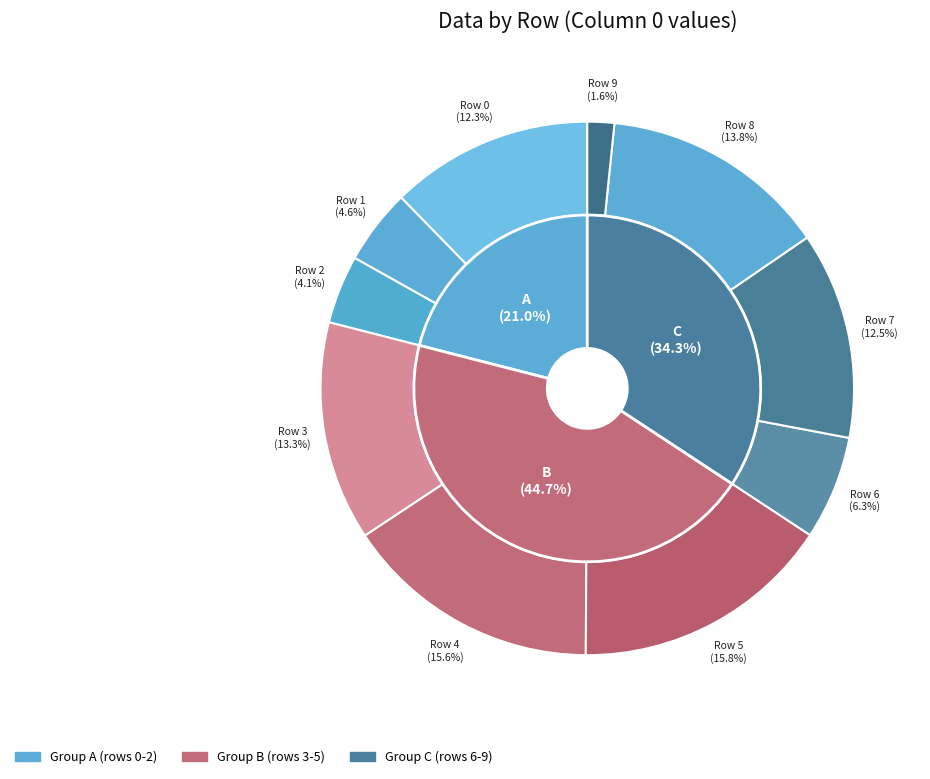

What percentage is NOT represented by 5?

84.2%